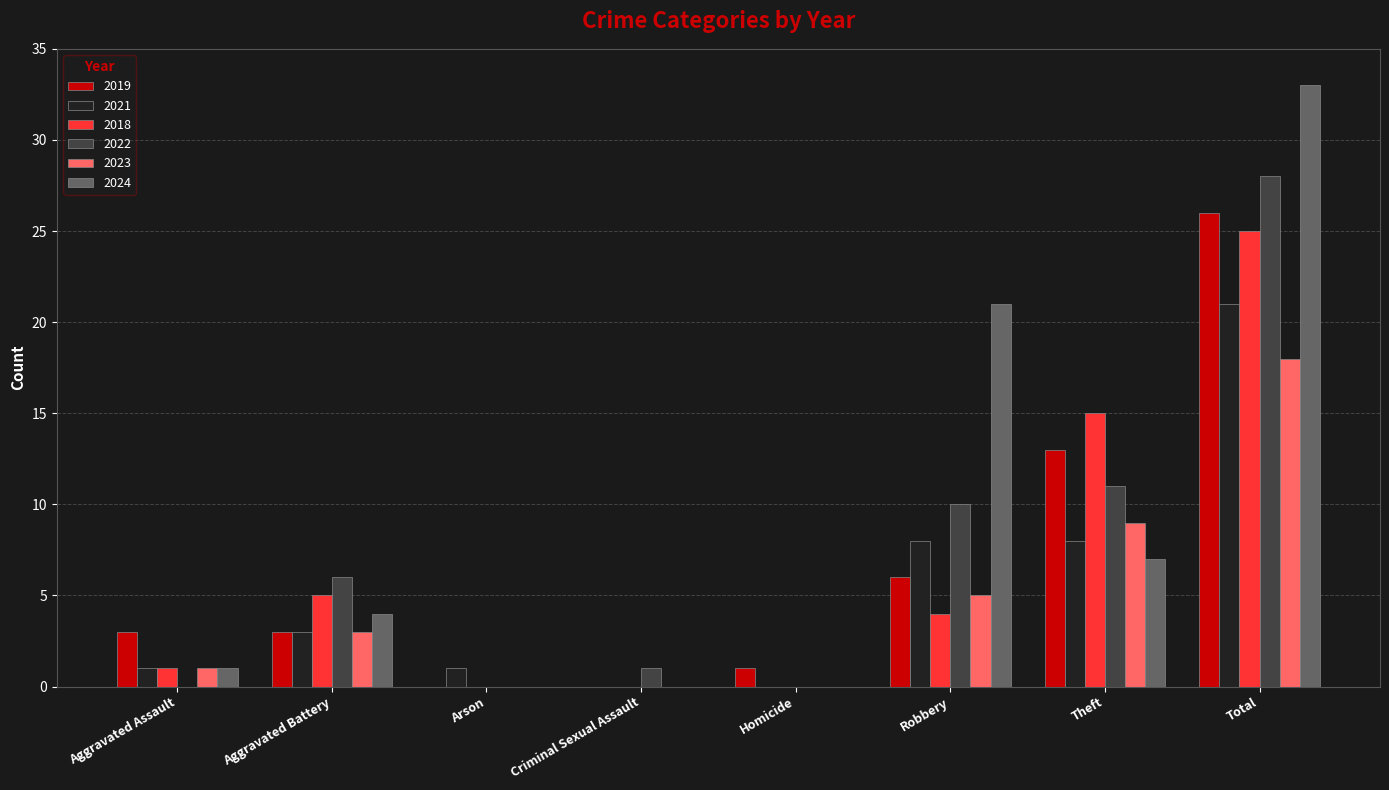

Between Homicide and Robbery, which series saw the biggest shift?

2024